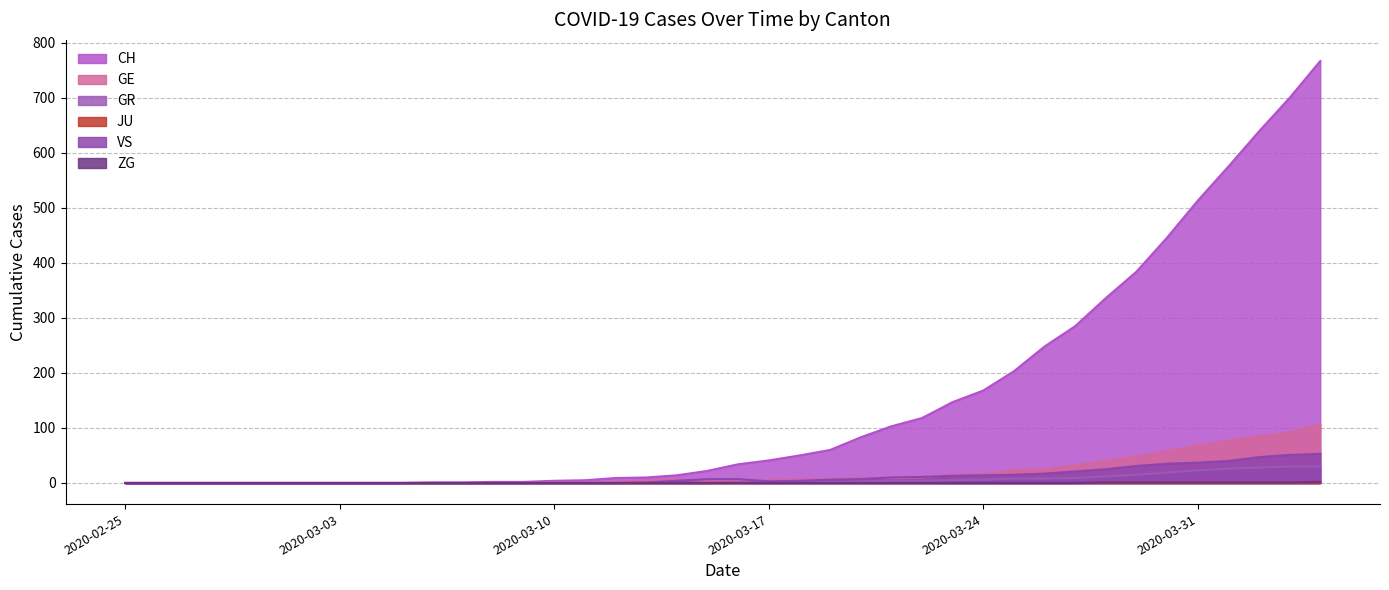

Where is GR nearest to the value 15?

2020-03-29